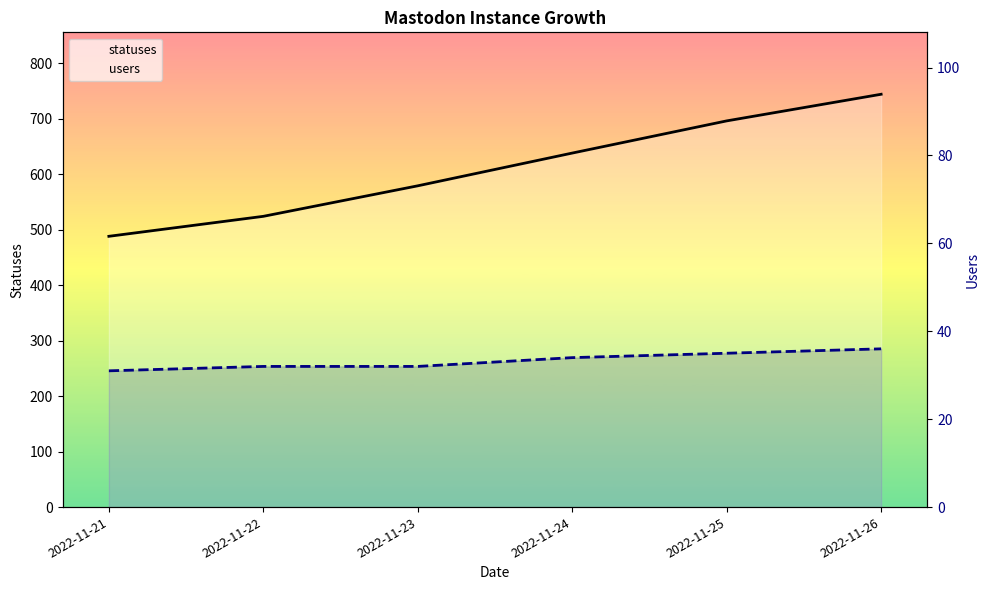

True or false: users has more than 2 interior local peaks.

False